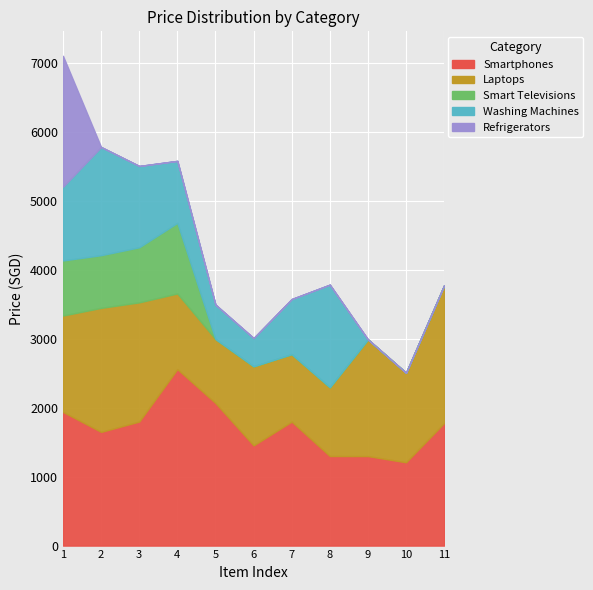

Reading right to left, extract all data points from this chart.

Smartphones: 1778.0	1208.0	1298.0	1299.0	1798.0	1453.1	2068.2	2559.0	1799.0	1649.0	1938.7
Laptops: 1998.0	1299.0	1693.0	998.0	979.0	1148.0	928.0	1098.0	1729.0	1799.0	1398.0
Smart Televisions: 0.0	0.0	0.0	0.0	0.0	0.0	0.0	1024.0	799.0	764.1	799.0
Washing Machines: 0.0	0.0	0.0	1488.0	799.0	409.0	499.0	899.0	1179.0	1569.0	1069.0
Refrigerators: 0.0	0.0	0.0	0.0	0.0	0.0	0.0	0.0	0.0	0.0	1899.0